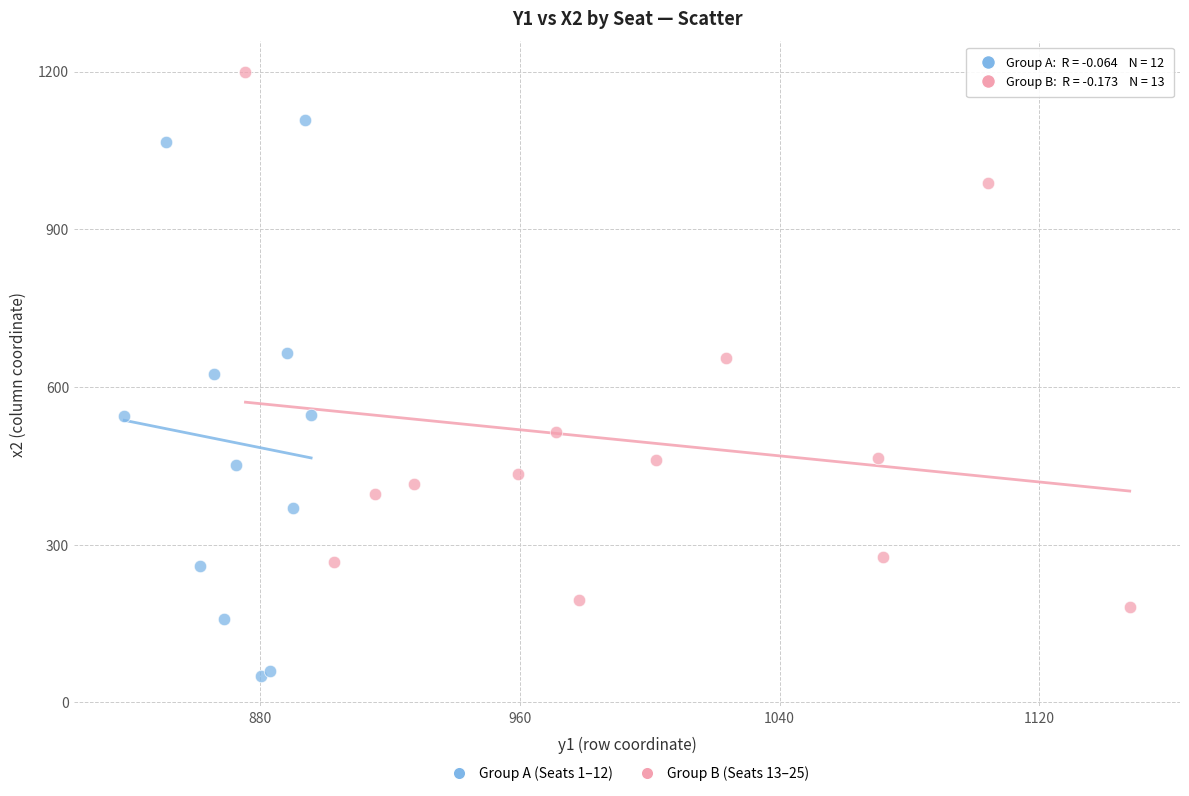

Which series reaches the maximum Y coordinate?

Group B (Seats 13–25)